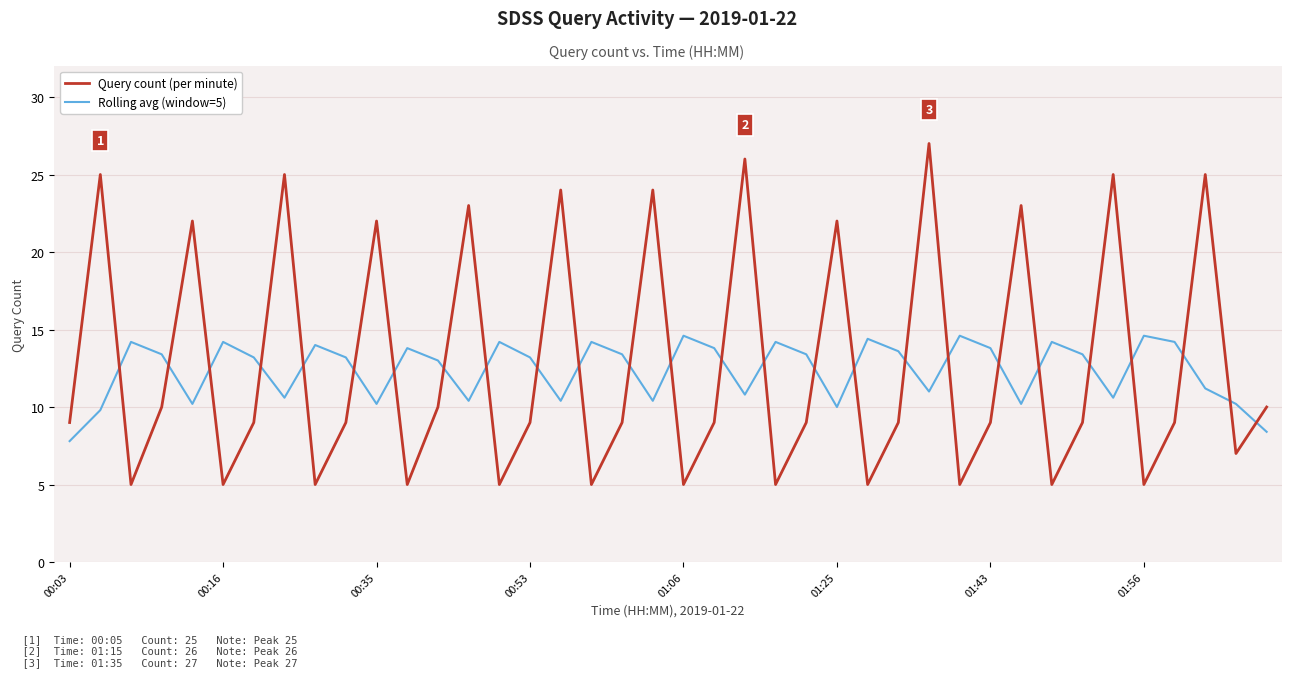

Which series ends up on top after the final intersection of Rolling avg (window=5) and Query count (per minute)?

Query count (per minute)